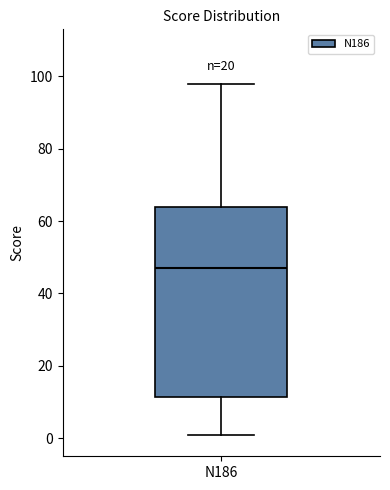

Transcribe this box plot: give where the median line is, the range the box spans, and where the two whiskers end, as read against the y-axis. The values are not printed on the chart, so give them approximately, as read against the axis.

median 48, box 12 to 64, whiskers 2 to 98